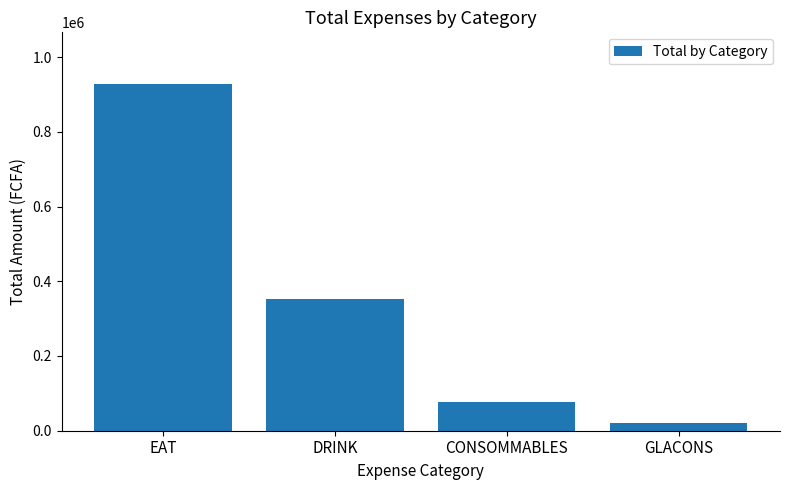

What is the approximate value at EAT?

927050